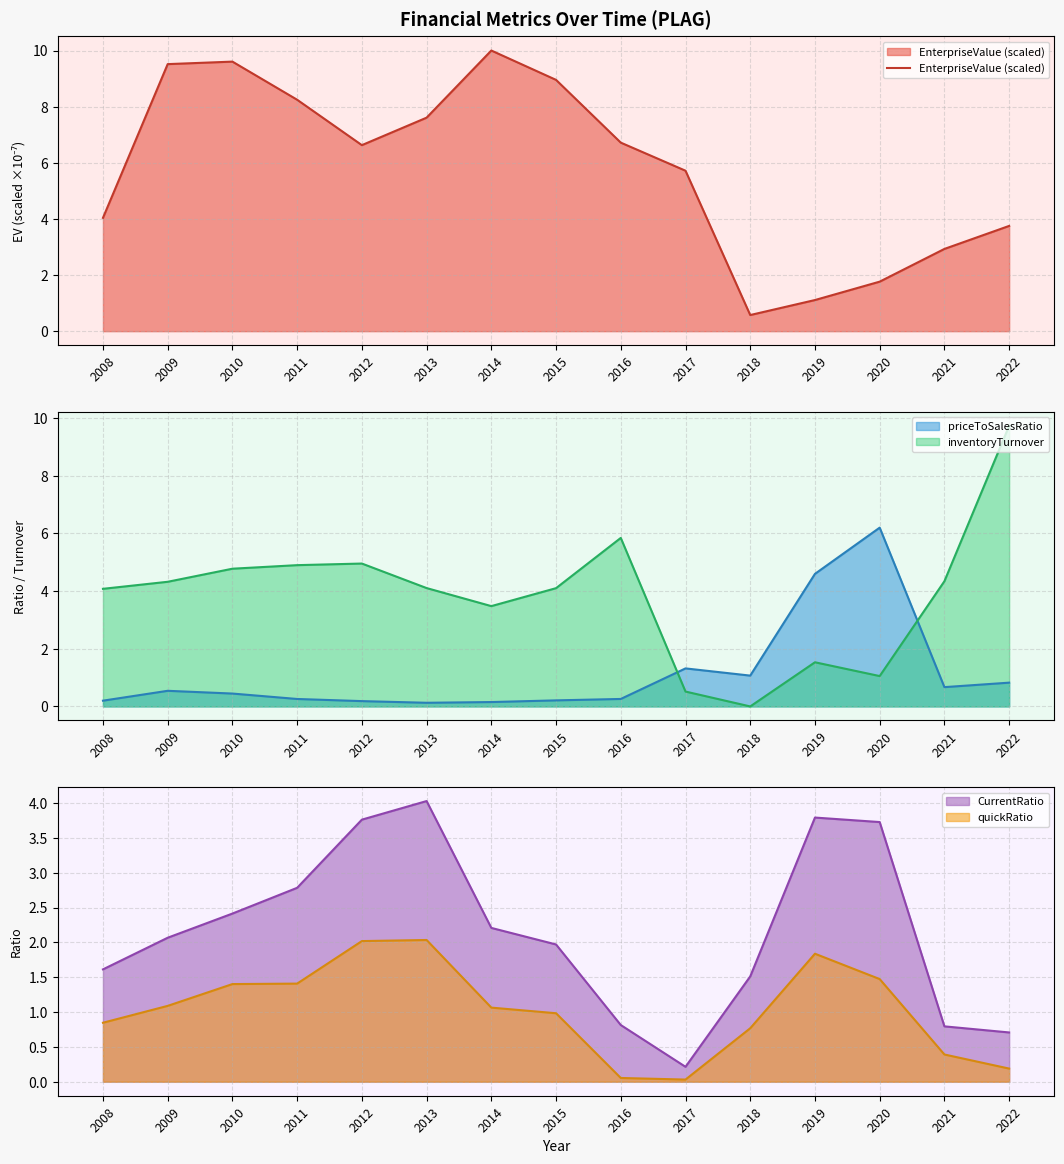

True or false: there are more than 2 points higher than both neighbors.

False